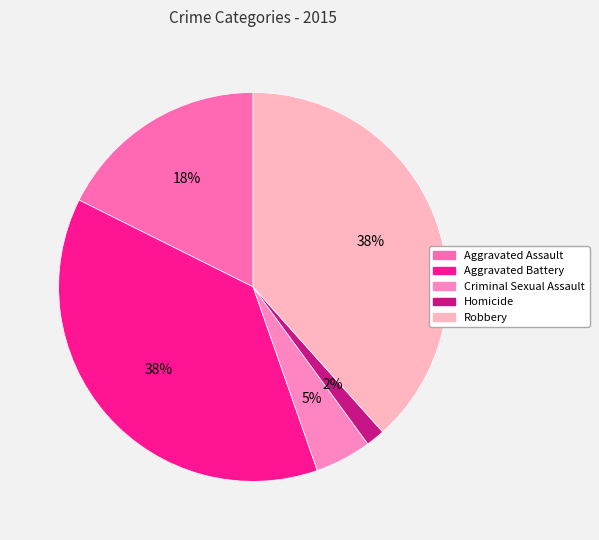

Is it true that Aggravated Battery is 44% of the pie?

False